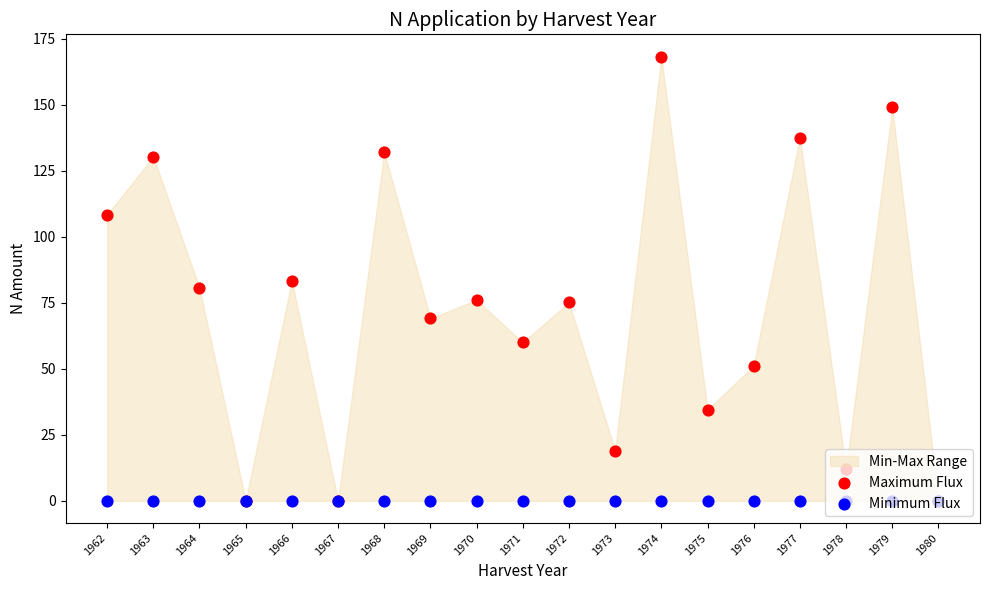

Is the value of Minimum Flux at 1980 greater than the value of Maximum Flux at 1971?

No